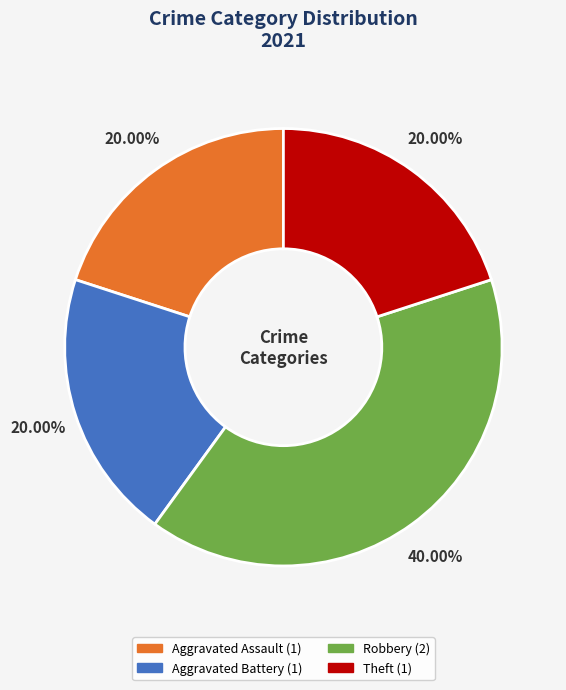

Between Aggravated Assault and Robbery, which is larger?

Robbery